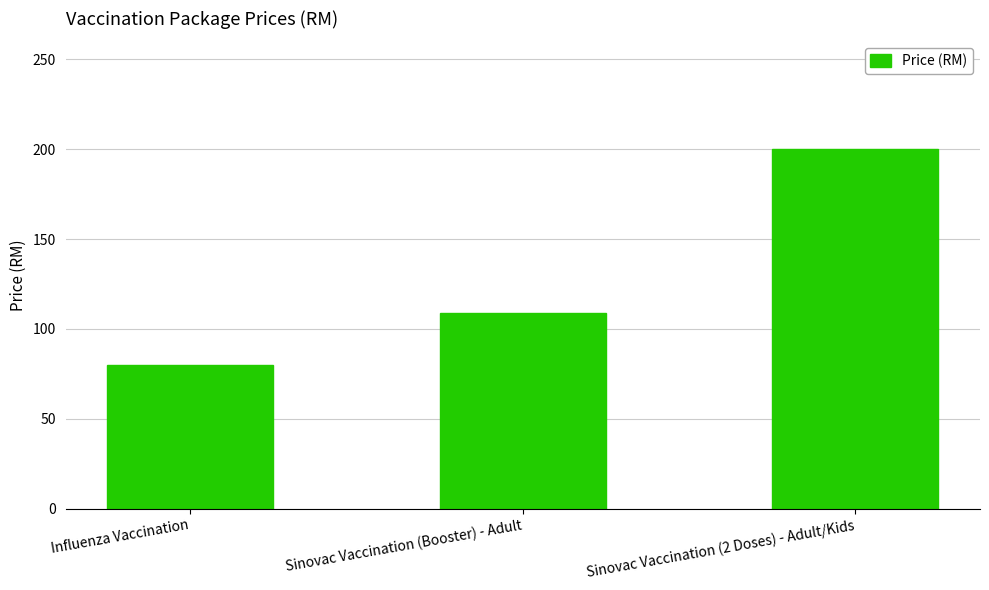

What is the difference between the maximum and minimum values?

120